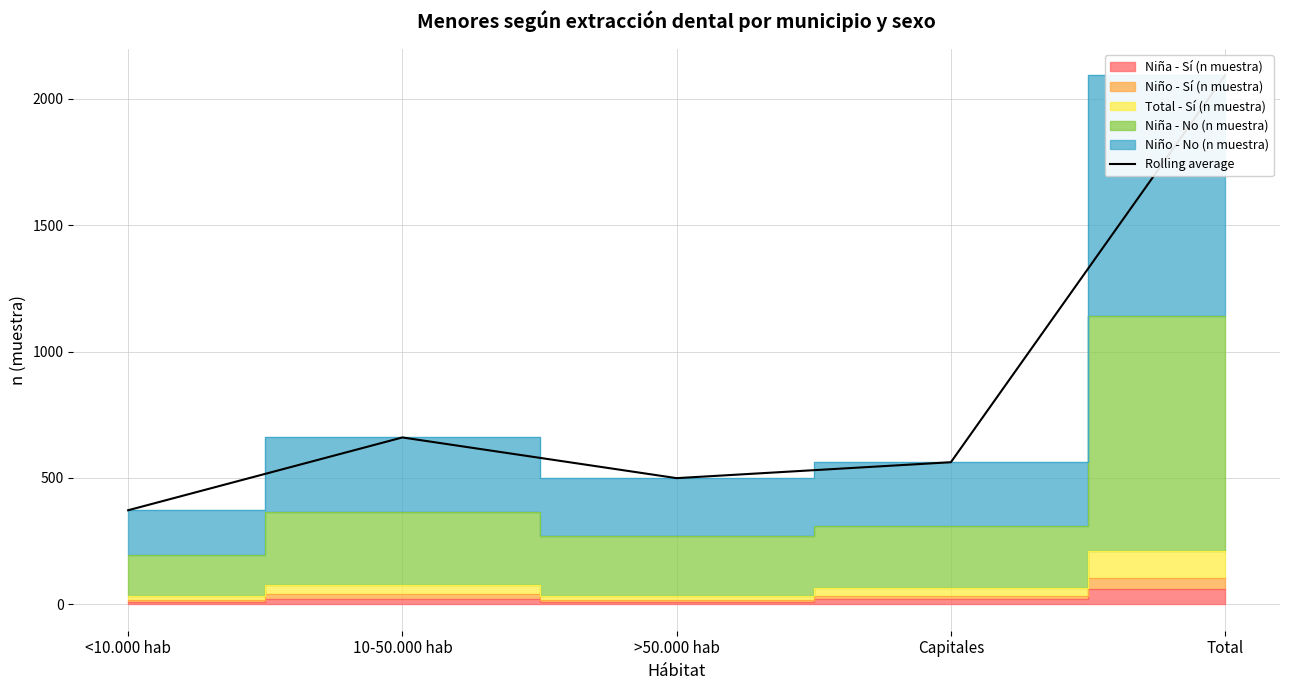

Where is the first local minimum?

>50.000 hab